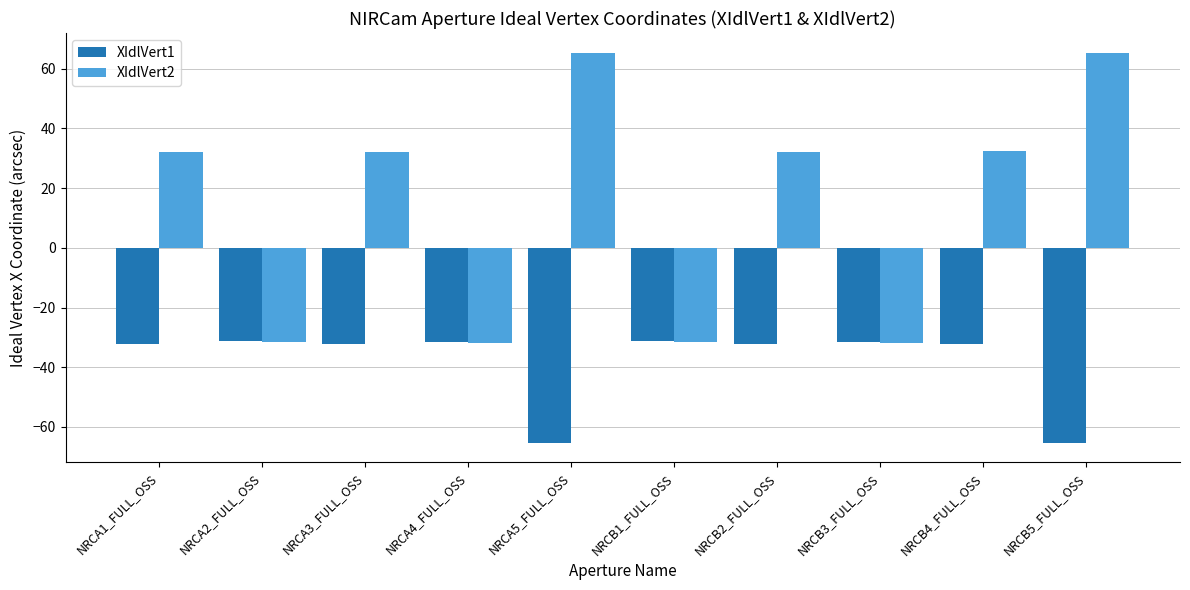

What is the greatest value displayed?

65.4